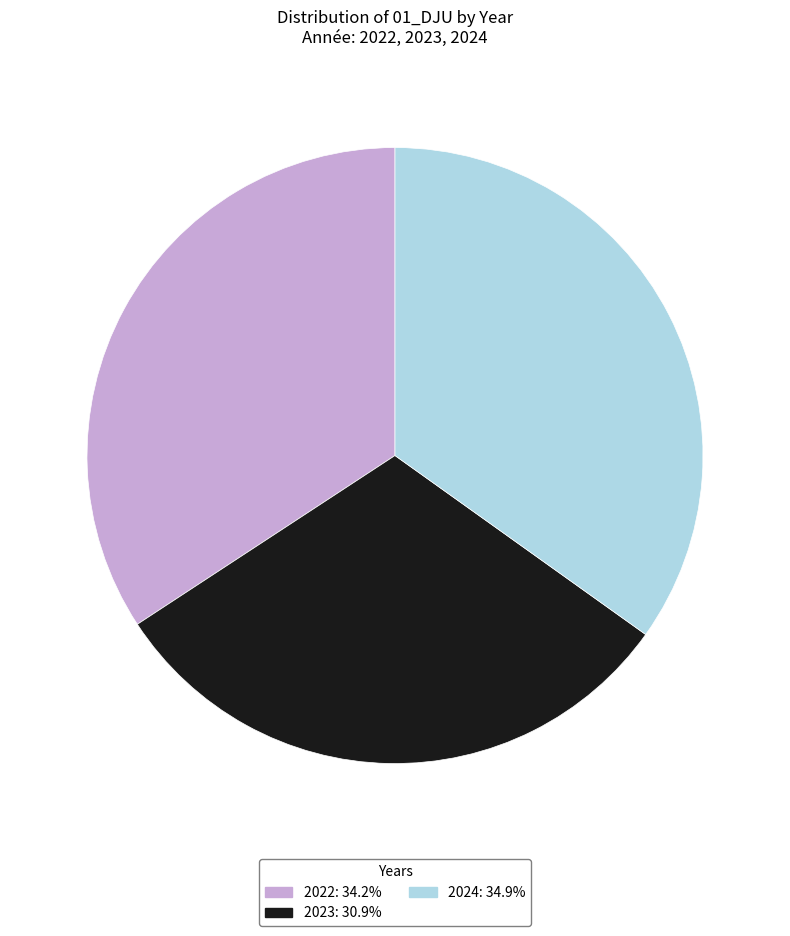

Is the sum of 2022 and 2023 greater than half?

Yes